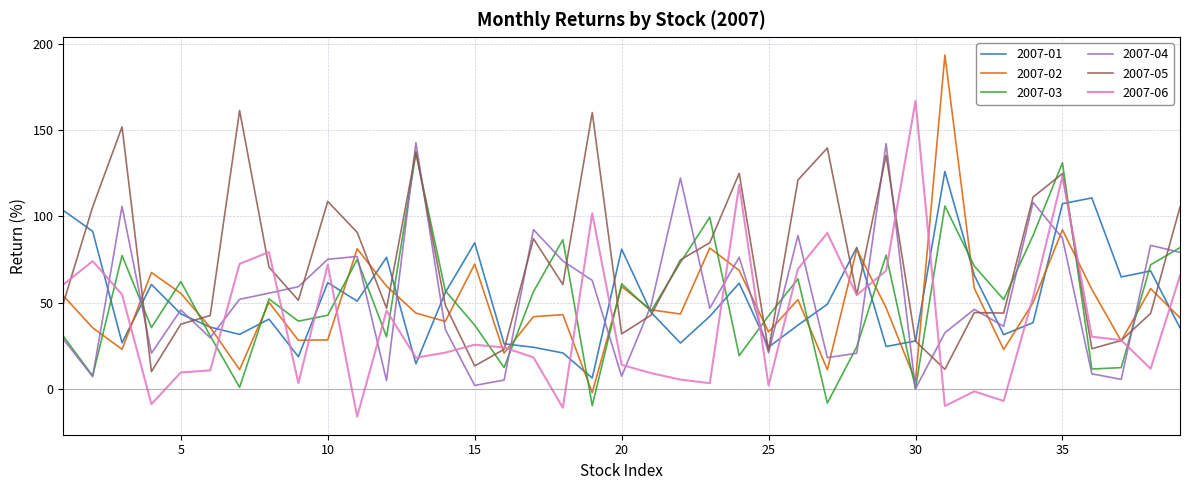

What is the minimum value for 2007-01?

6.2